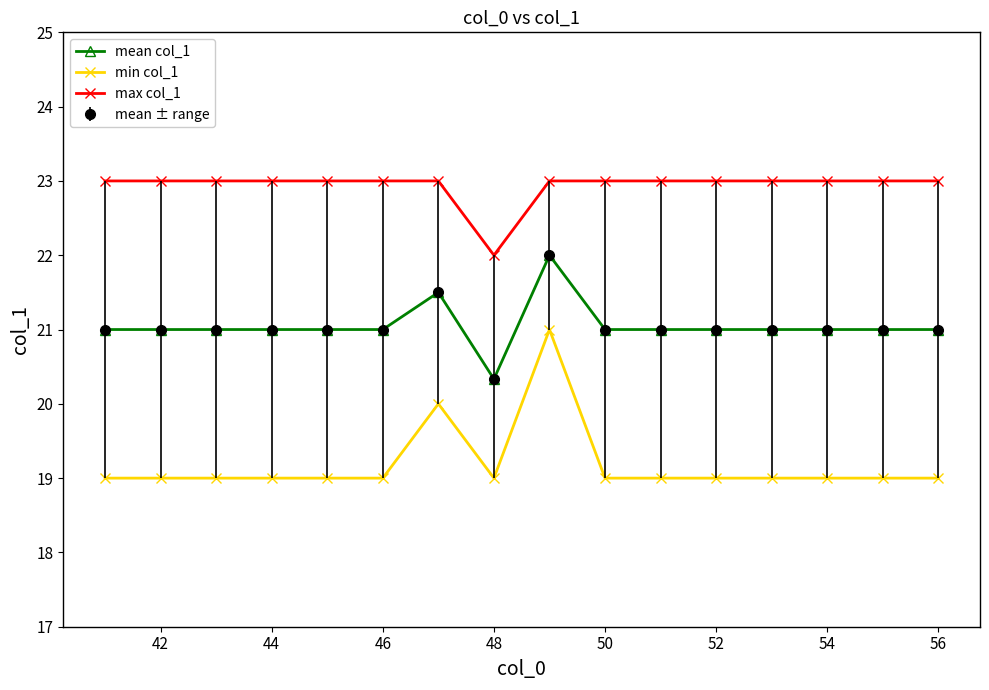

Does the chart have visible grid lines?

No